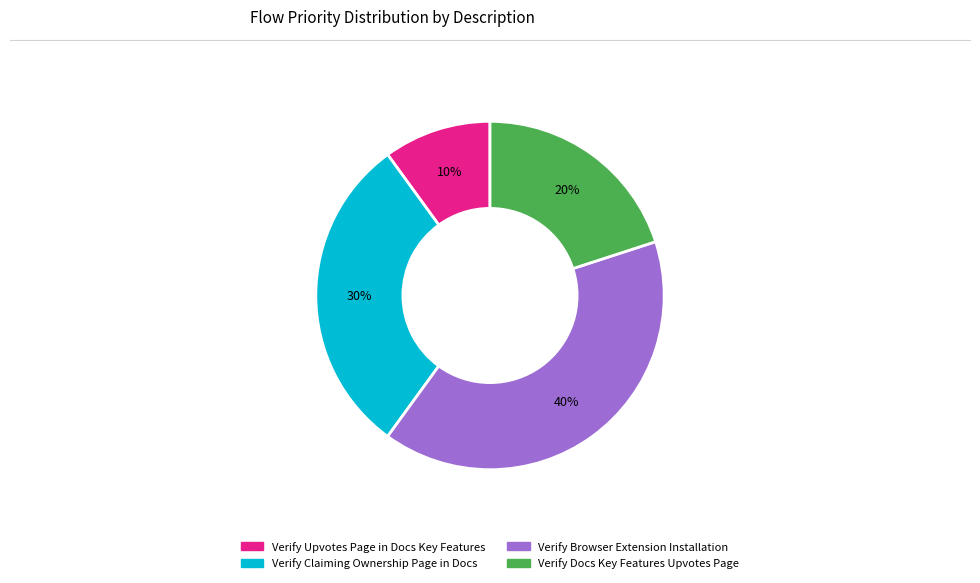

Is the sum of Verify Browser Extension Installation and Verify Claiming Ownership Page in Docs greater than half?

Yes